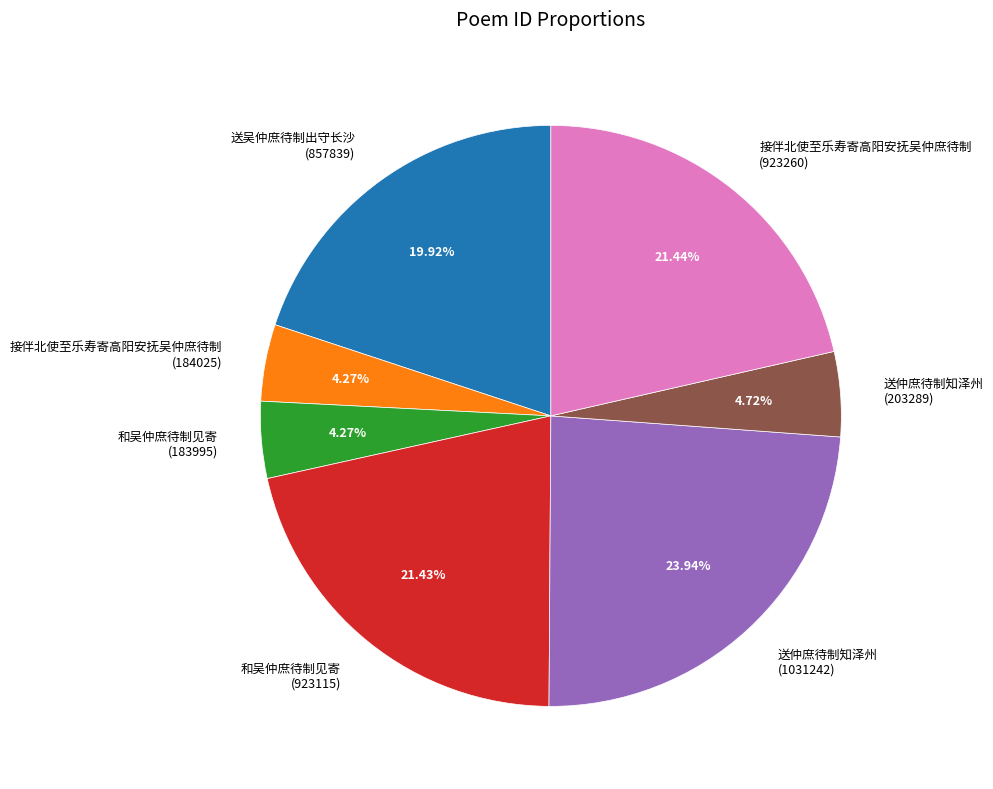

Which slice is the largest?

送仲庶待制知泽州 (1031242)